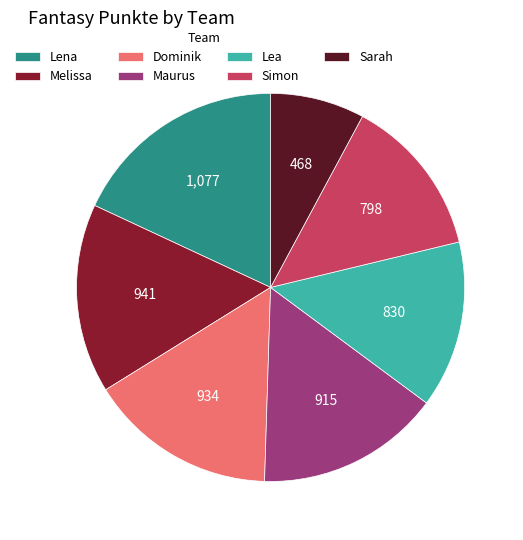

Does Maurus represent more than half of the total?

No